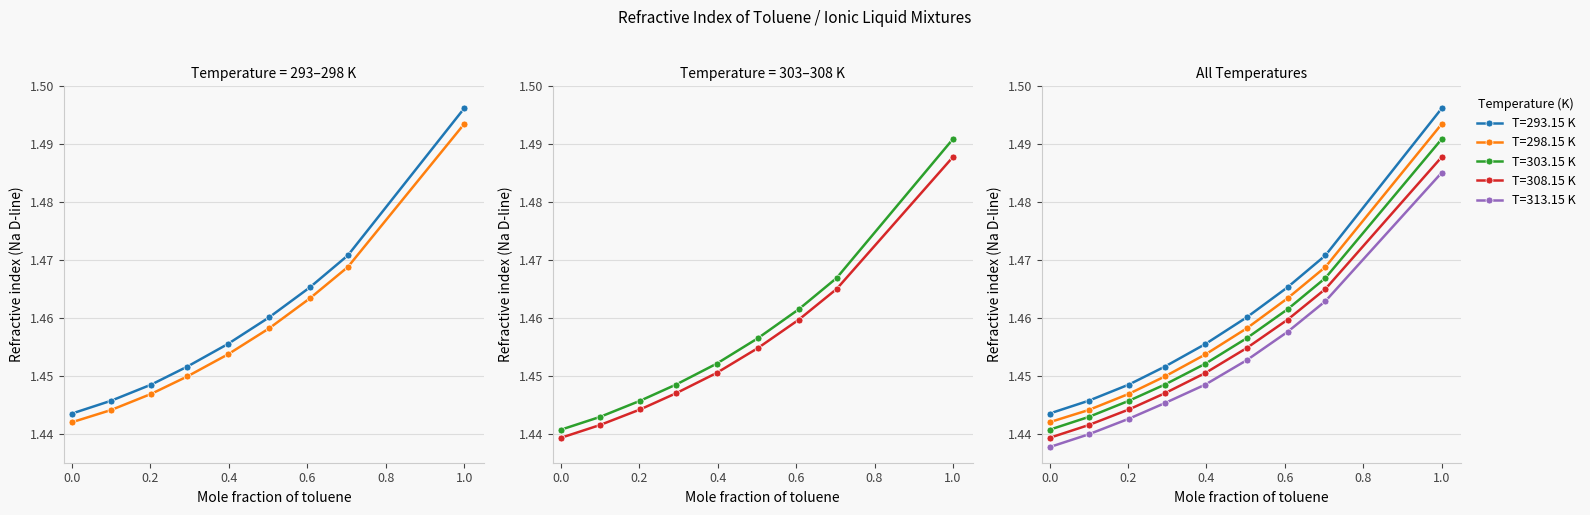

What is the average value of the T=308.15 K series?

1.5